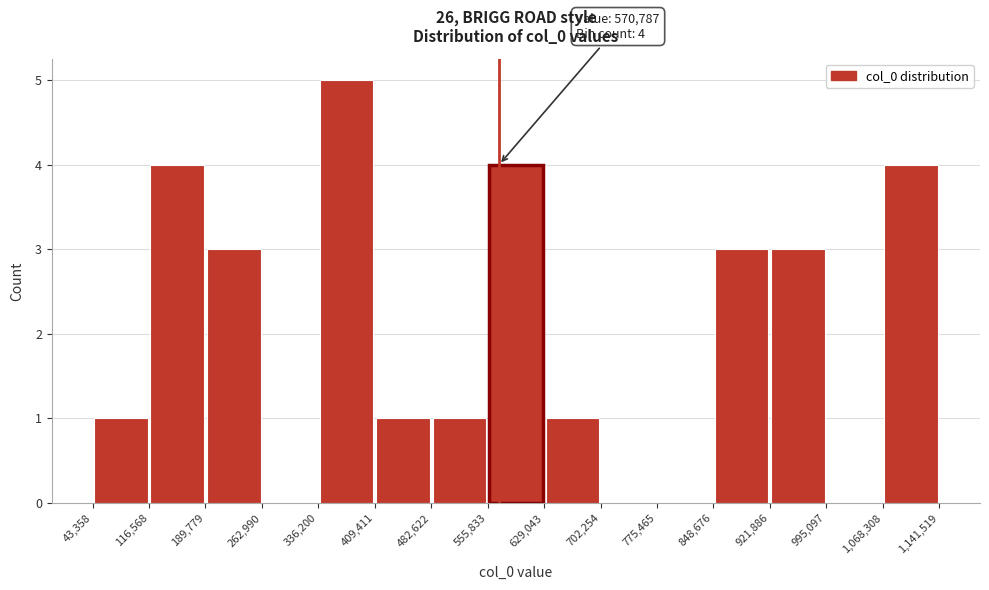

Which range on the x-axis has the tallest bar?

336,200 to 409,411